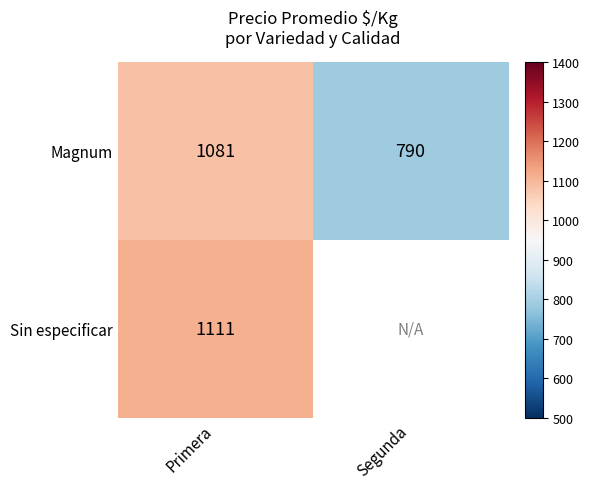

The value of Magnum at Primera is 1081. True or false?

True